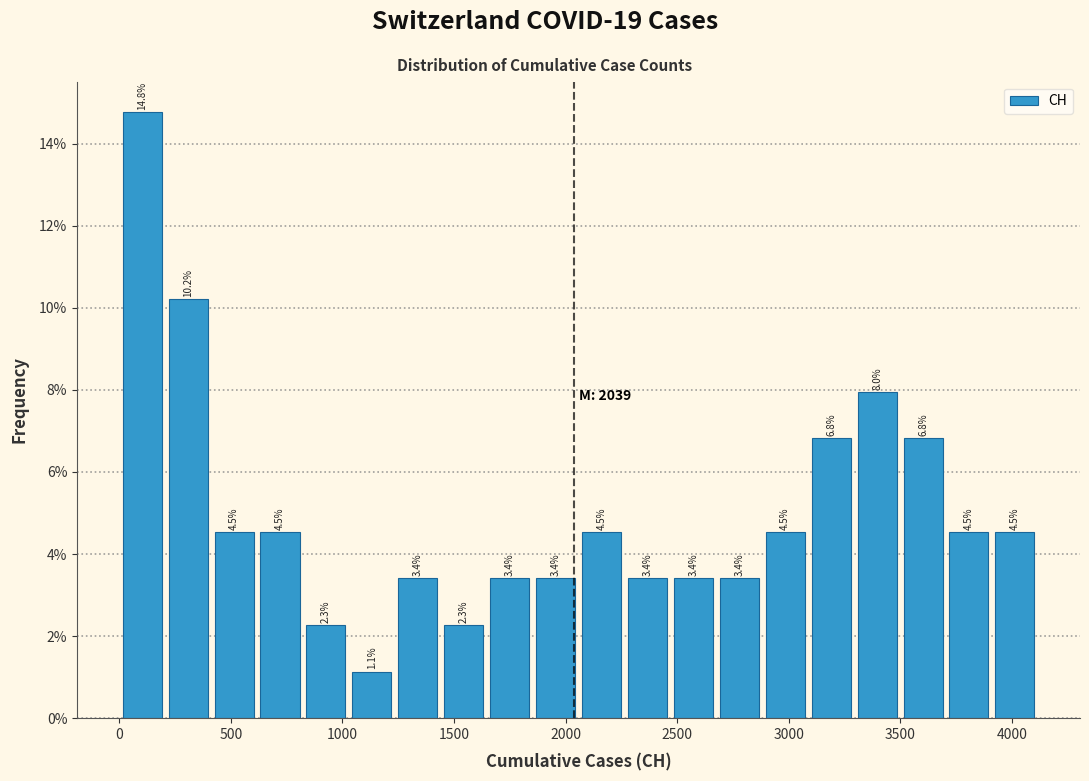

Reading left to right, transcribe this chart: for each bar, give the range it covers on the x-axis and its height. The bar edges are not printed on the chart, so give them approximately, as read against the axis.

0 to 200: 14.8
200 to 400: 10.2
400 to 600: 4.5
600 to 800: 4.5
800 to 1050: 2.3
1050 to 1250: 1.1
1250 to 1450: 3.4
1450 to 1650: 2.3
1650 to 1850: 3.4
1850 to 2050: 3.4
2050 to 2250: 4.5
2250 to 2450: 3.4
2450 to 2700: 3.4
2700 to 2900: 3.4
2900 to 3100: 4.5
3100 to 3300: 6.8
3300 to 3500: 8.0
3500 to 3700: 6.8
3700 to 3900: 4.5
3900 to 4100: 4.5